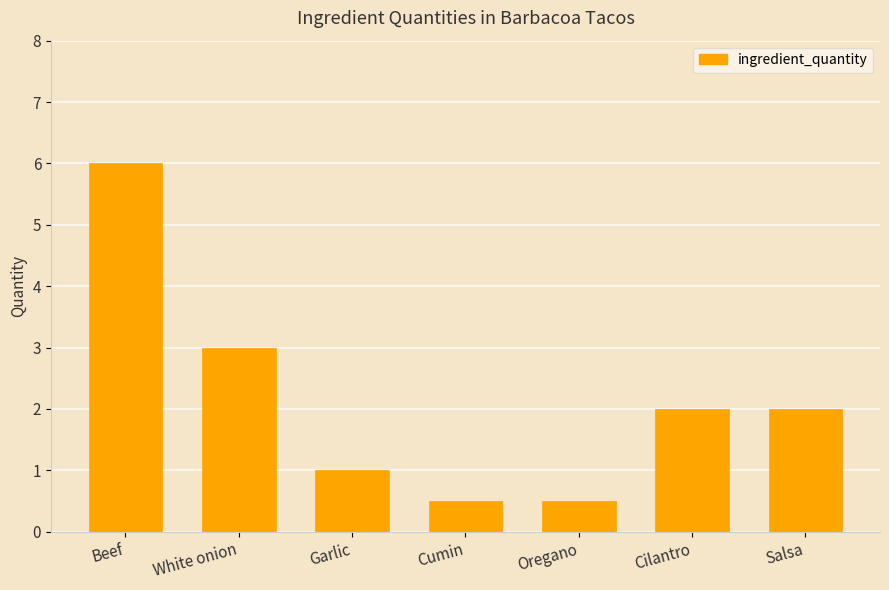

Read the value at Salsa.

2.0